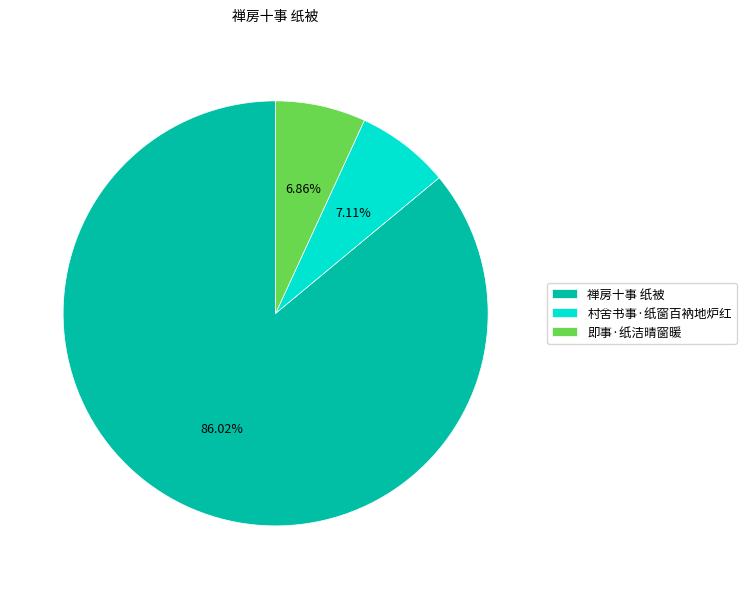

How many segments does this pie chart have?

3